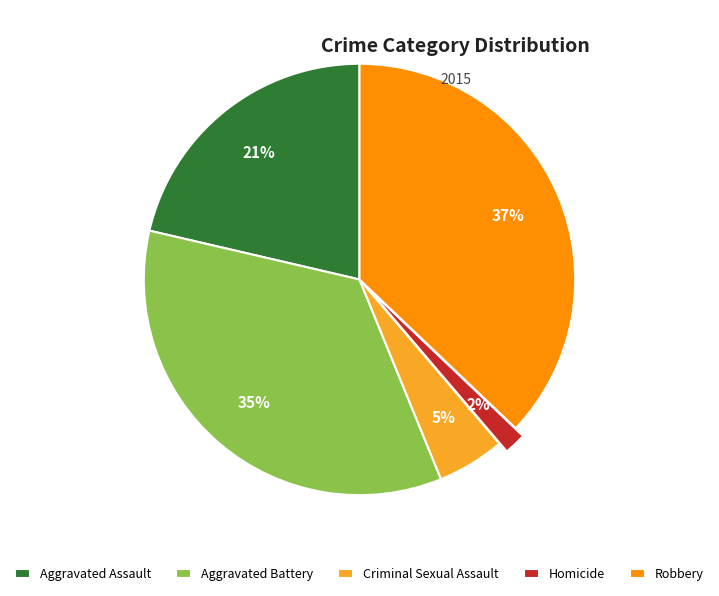

True or false: Aggravated Battery accounts for 42% of the total.

False